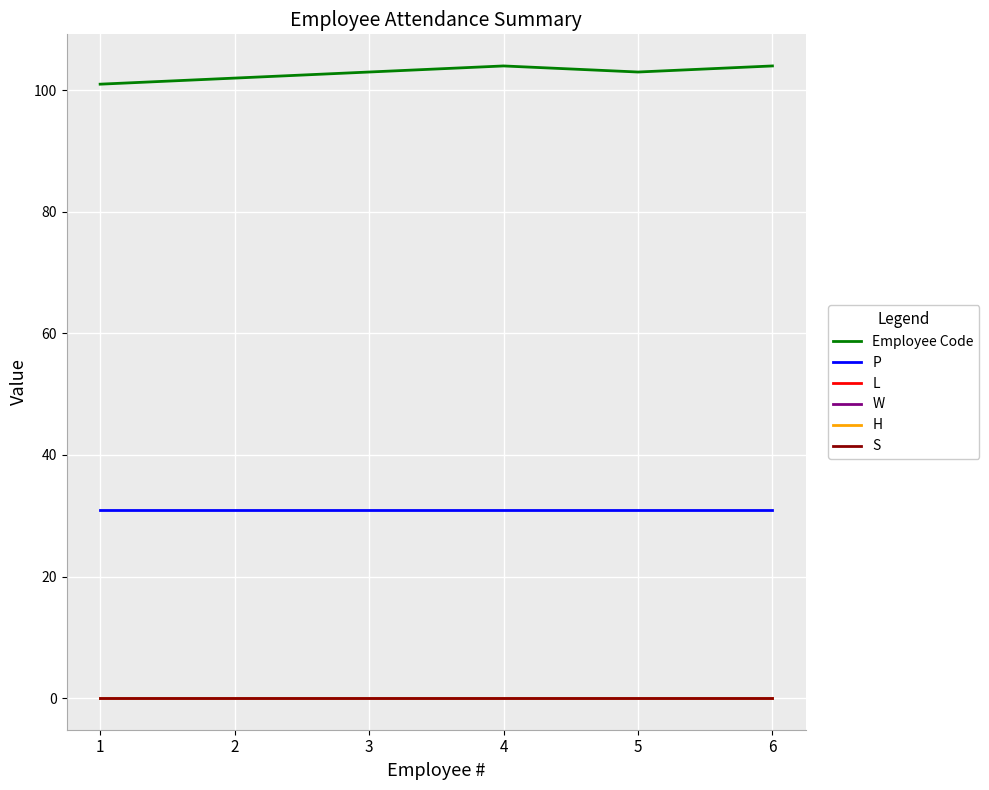

Does the chart have visible grid lines?

Yes